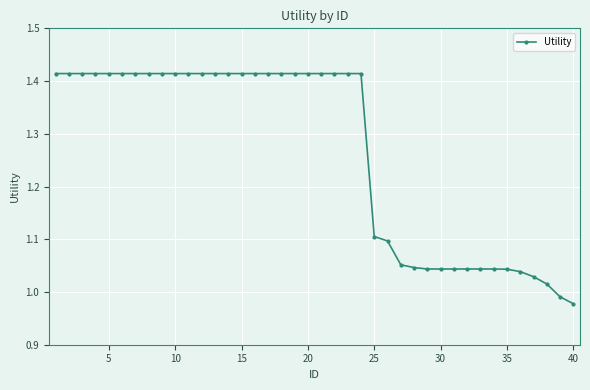

What is the difference between the second highest and minimum values?

0.4